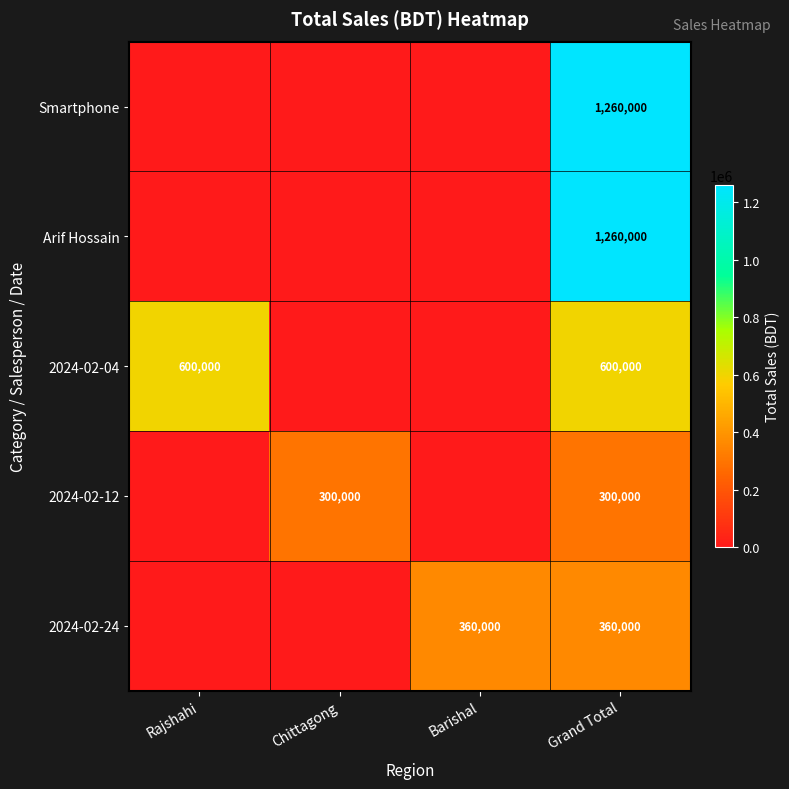

What is the sum of the 2024-02-24 values at Barishal and Grand Total?

720000